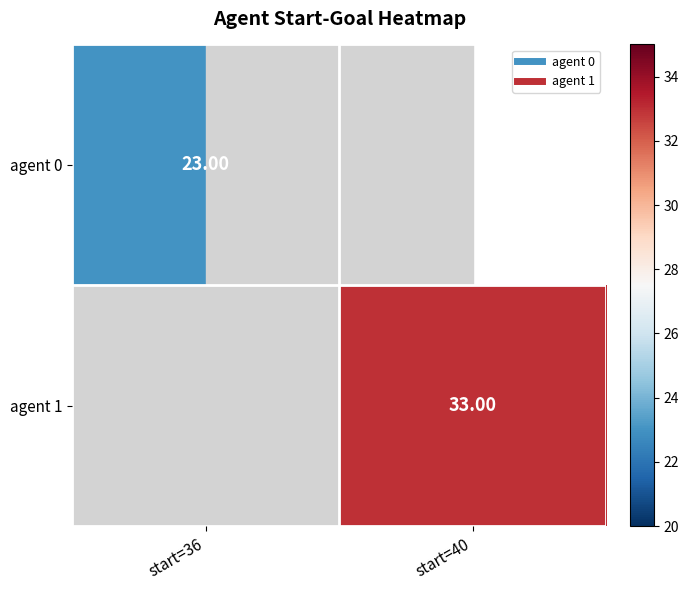

Is it true that agent 1 equals 12.3 at start=40?

False